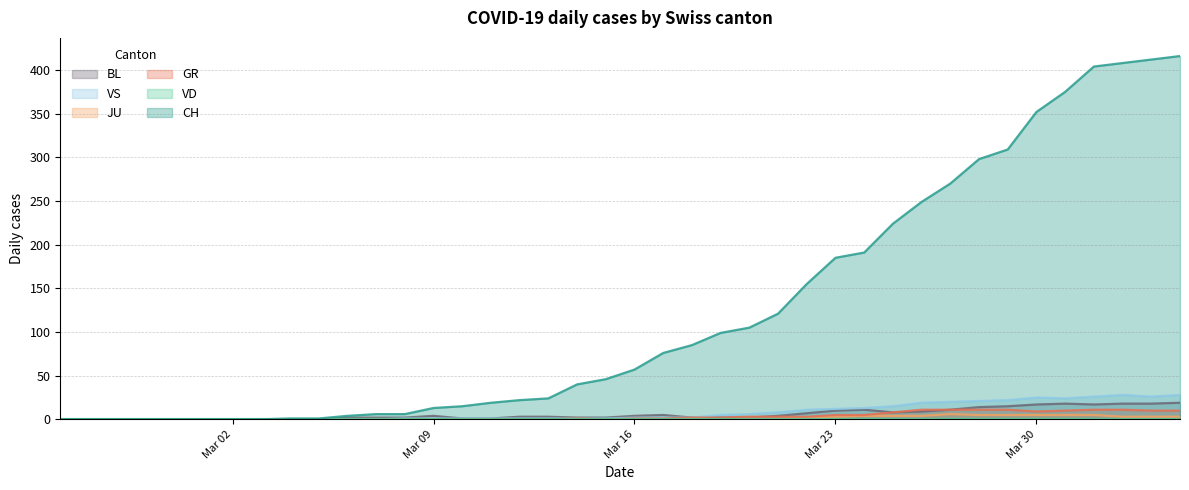

Which series has the largest total across all categories?

CH